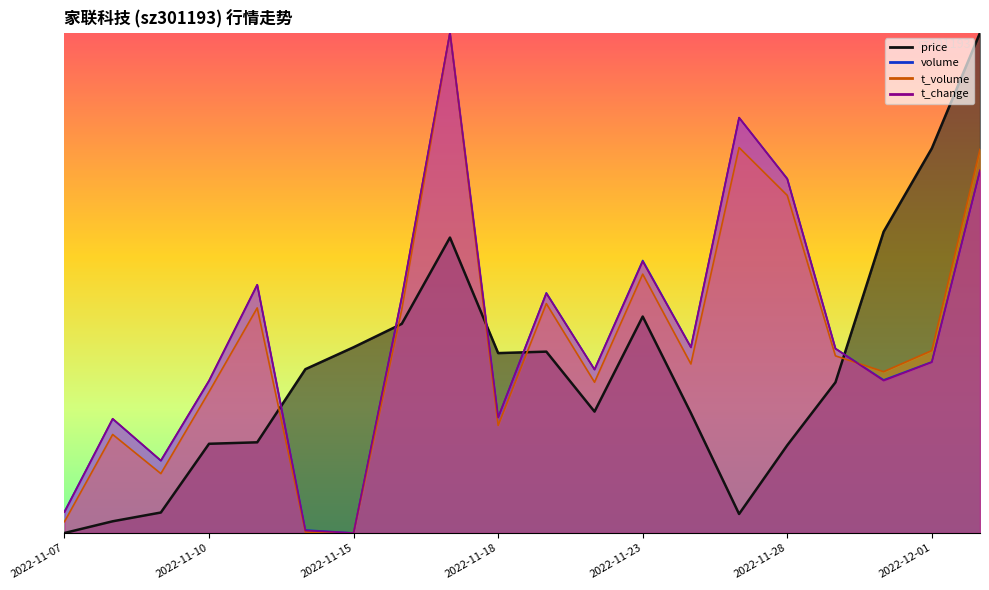

How many intersections are there between volume and price?

5